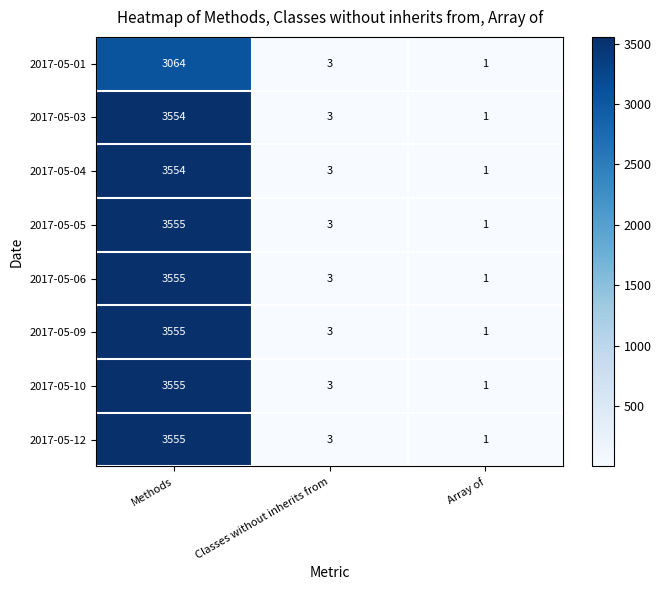

What is the total value across all series at Classes without inherits from?

24